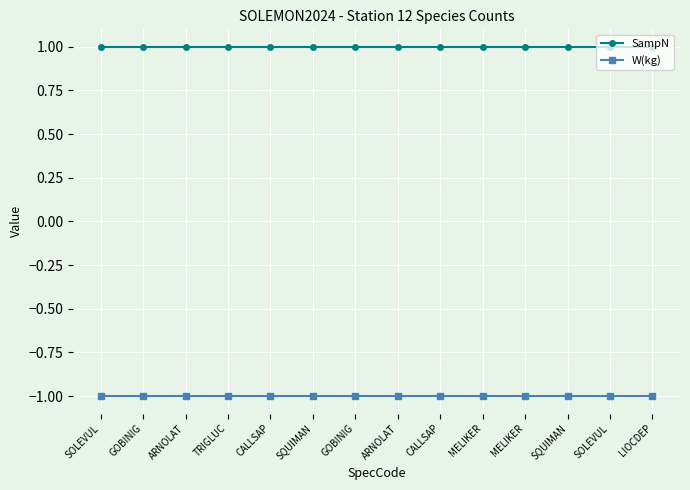

At which label does SampN reach its peak?

SOLEVUL